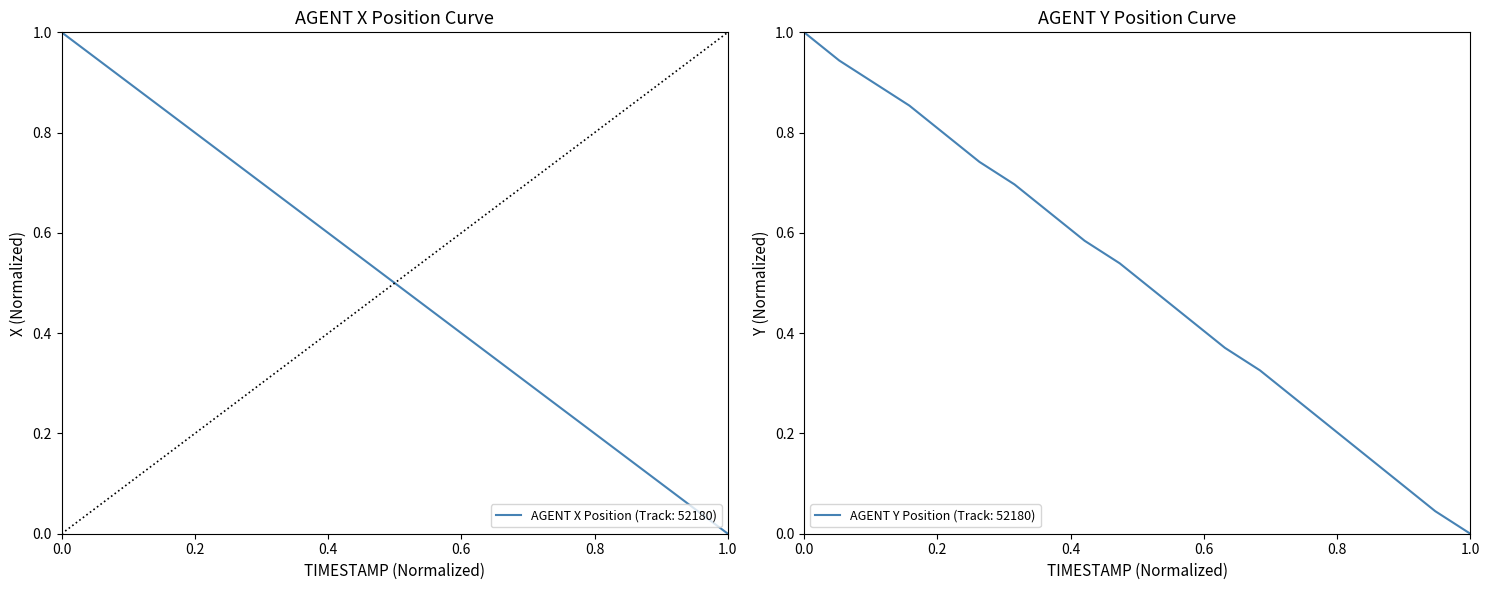

Does the chart have visible grid lines?

No